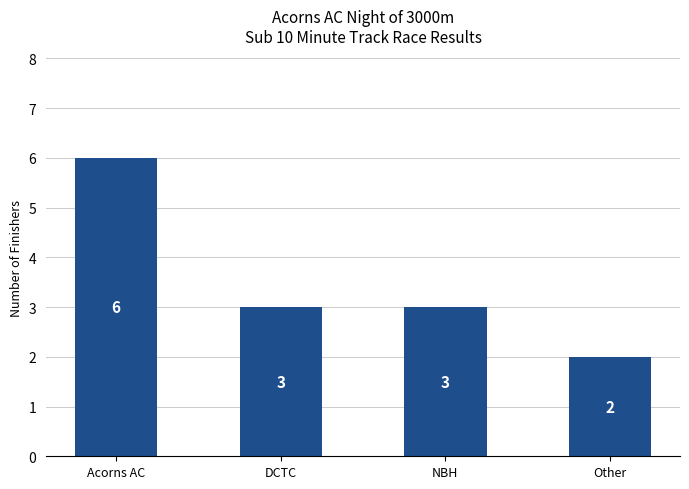

At which label does the data first exceed 3?

Acorns AC